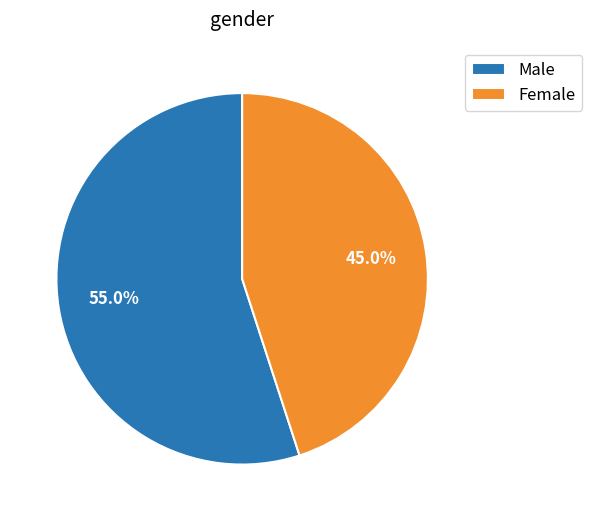

Count the number of slices in the pie.

2